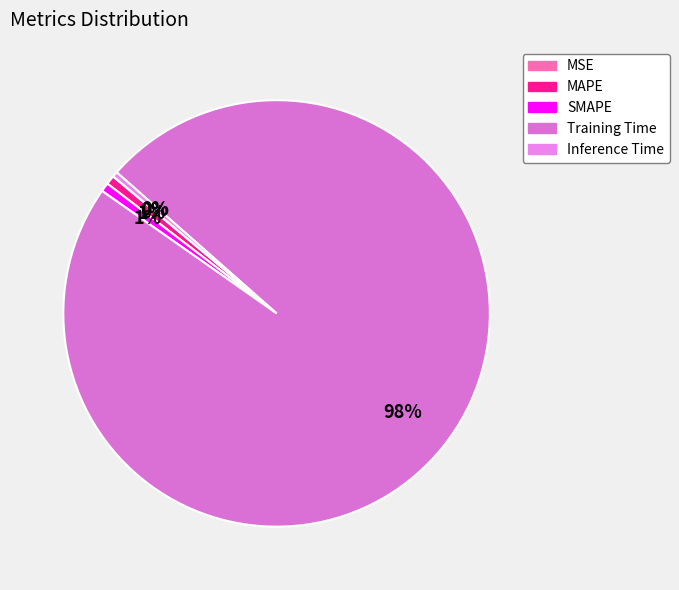

Rank the categories by value from lowest to highest.

MSE, Inference Time, SMAPE, MAPE, Training Time